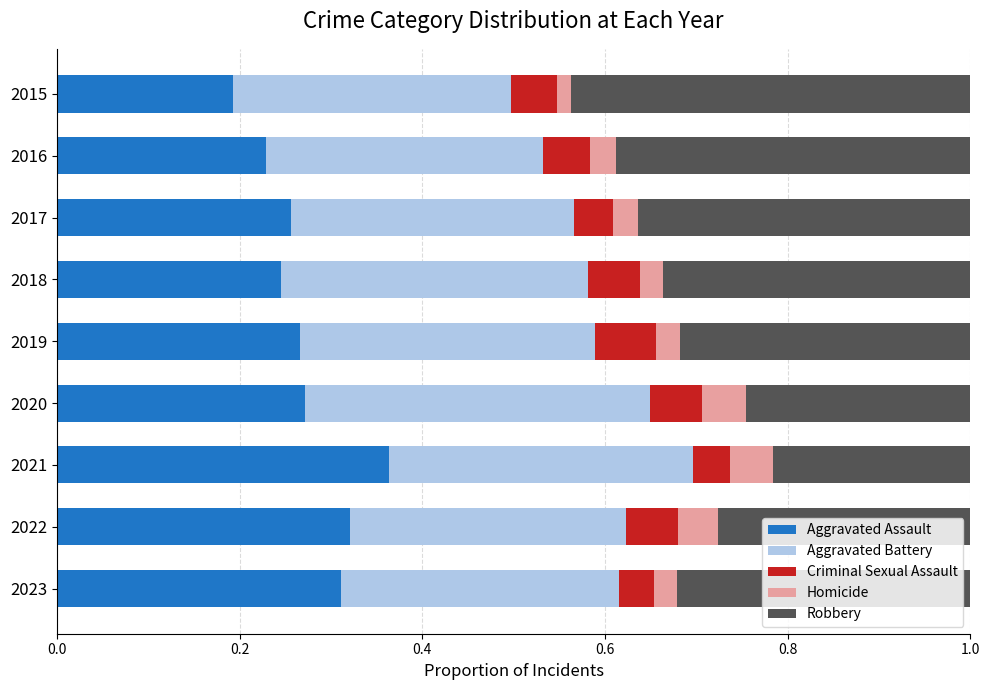

At which label does Aggravated Assault reach its minimum?

2015